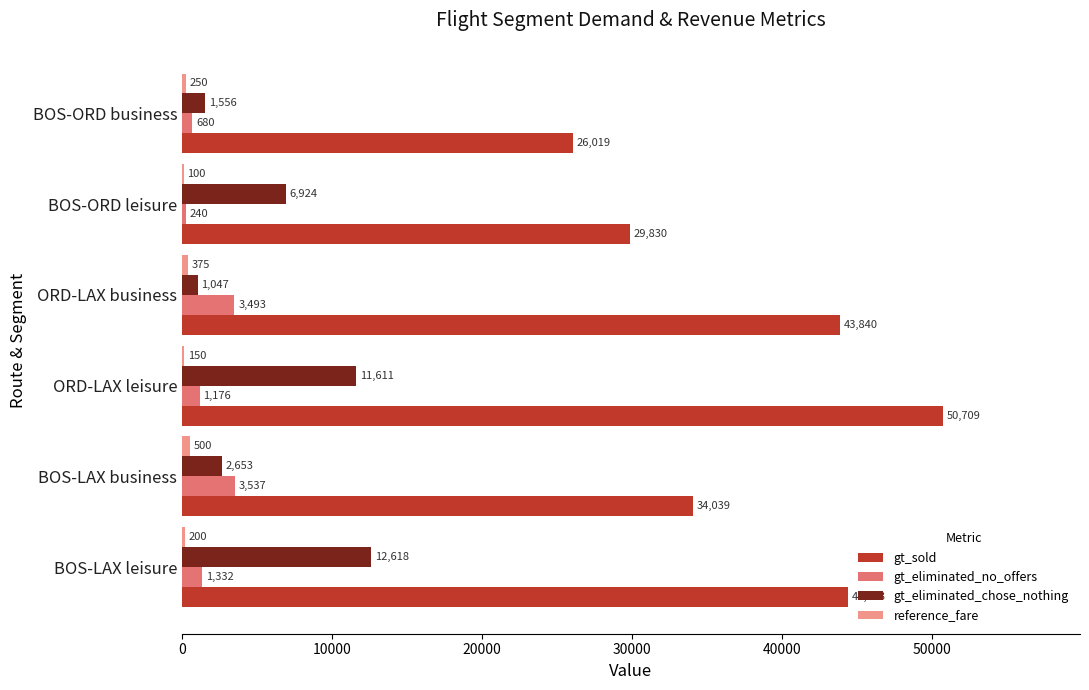

The value of gt_eliminated_no_offers at BOS-ORD leisure is 240. True or false?

True